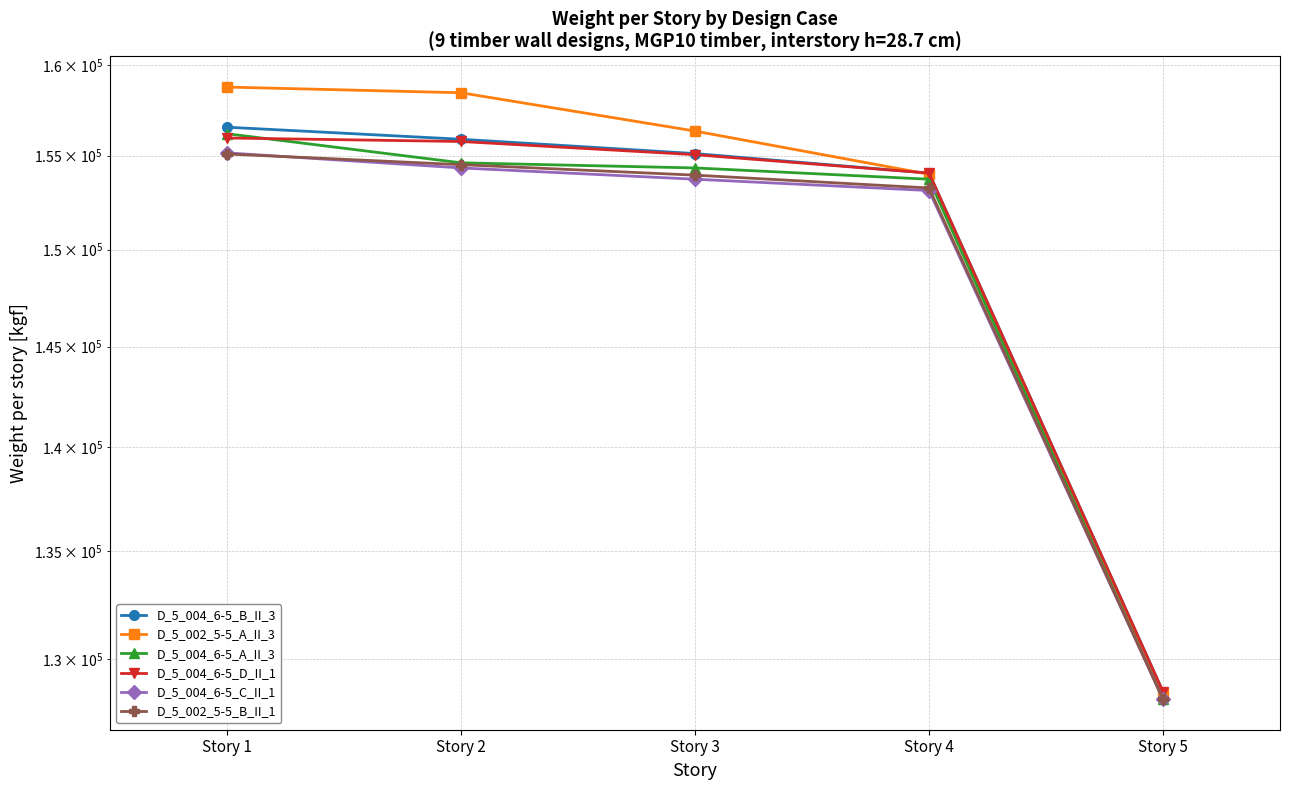

How many data points does each series have?

5